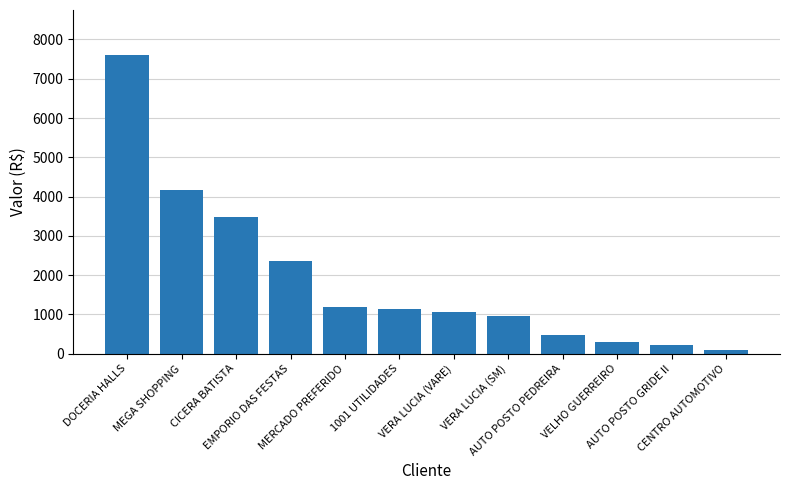

What is the ratio of the value at CICERA BATISTA to the value at 1001 UTILIDADES?

3.0